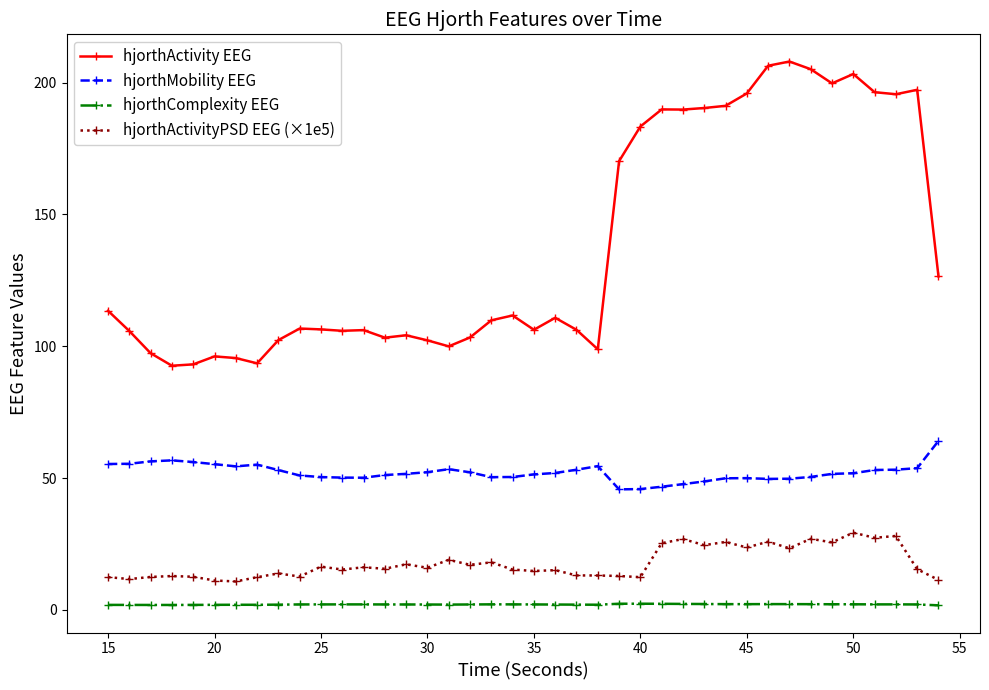

In hjorthMobility EEG, how many points are higher than both neighbors (excluding endpoints)?

5